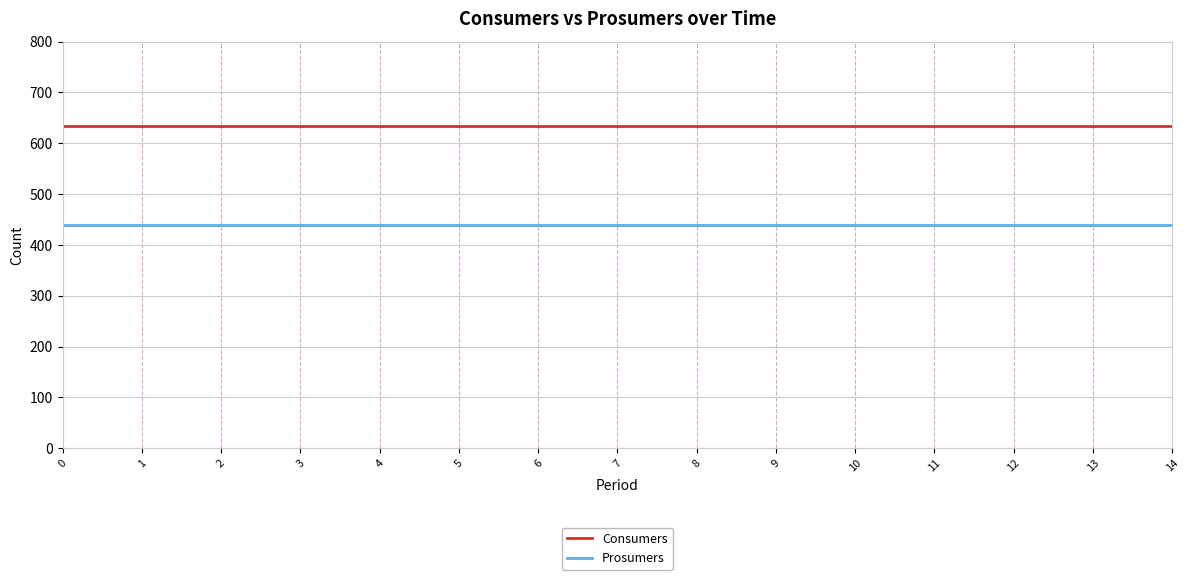

The value of Consumers at 8 is 944. True or false?

False